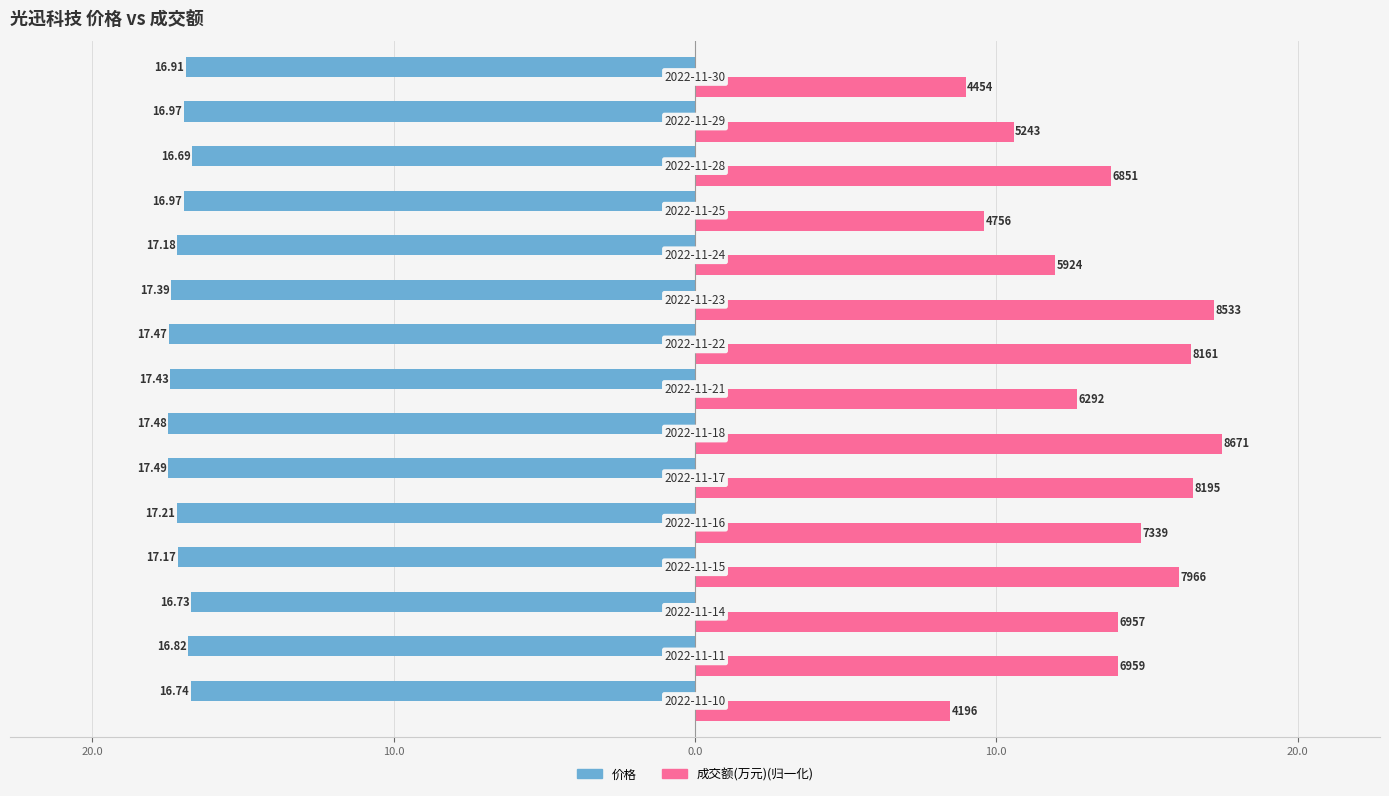

Reading left to right, transcribe all the data shown in this chart.

价格: -16.7	-16.8	-16.7	-17.2	-17.2	-17.5	-17.5	-17.4	-17.5	-17.4	-17.2	-17.0	-16.7	-17.0	-16.9
成交额(万元)(归一化): 8.5	14.0	14.0	16.1	14.8	16.5	17.5	12.7	16.5	17.2	11.9	9.6	13.8	10.6	9.0